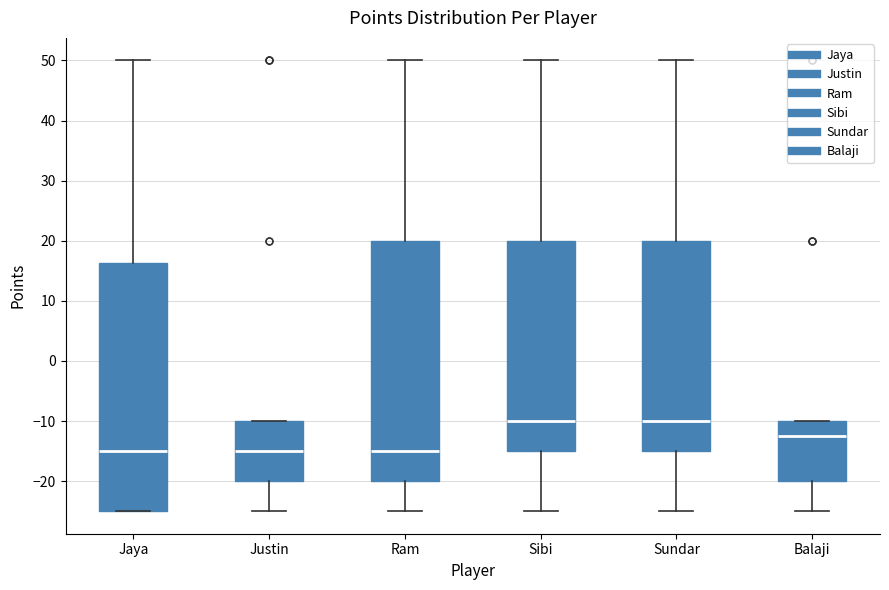

Where does the median line of the box for Jaya sit on the y-axis? The values are not printed on the chart, so give them approximately, as read against the axis.

-15